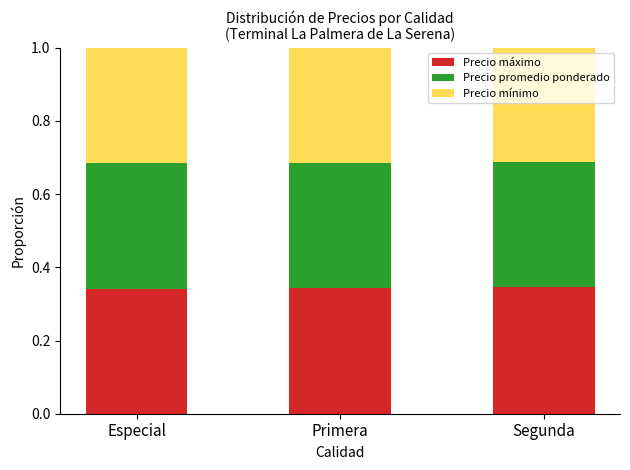

True or false: Precio máximo has a value of 0.2 at Especial.

False